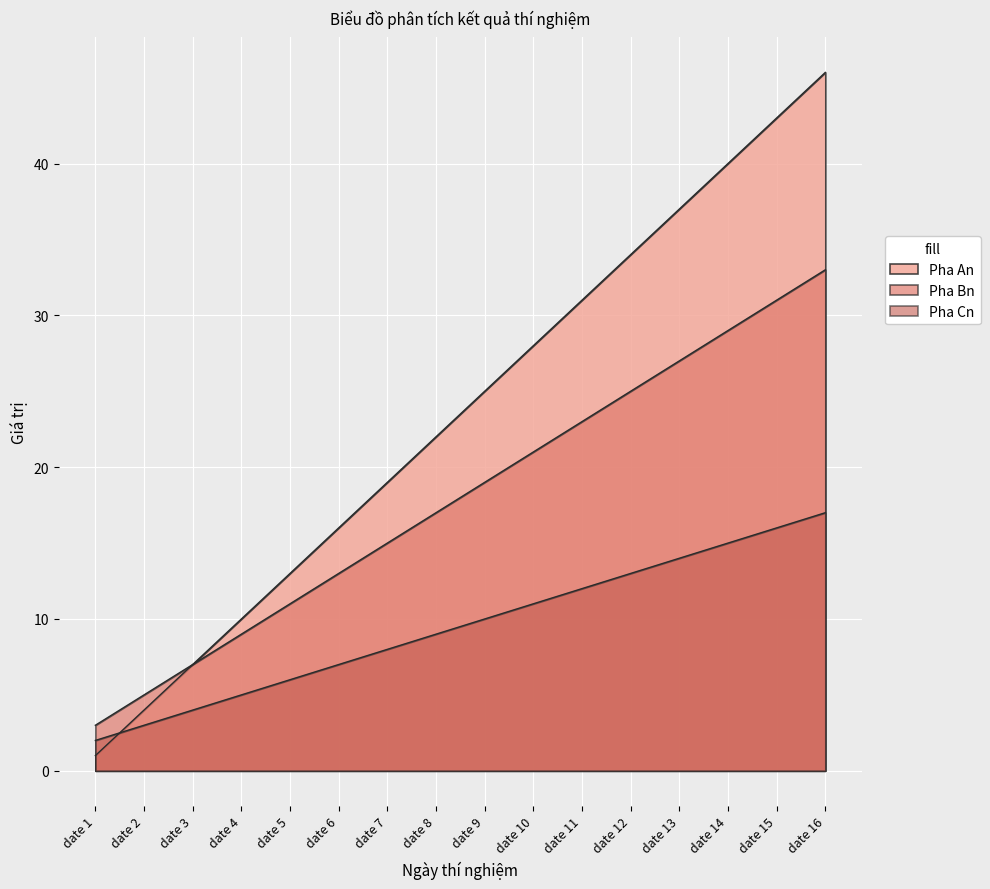

True or false: Pha An and Pha Bn intersect in this chart.

False